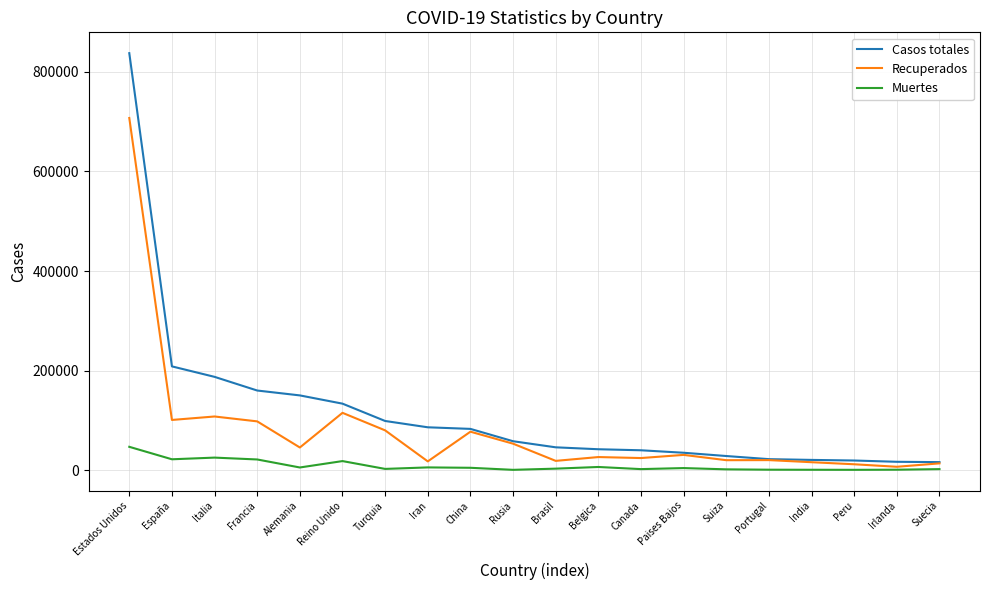

At which category is the sum across all series the highest?

Estados Unidos